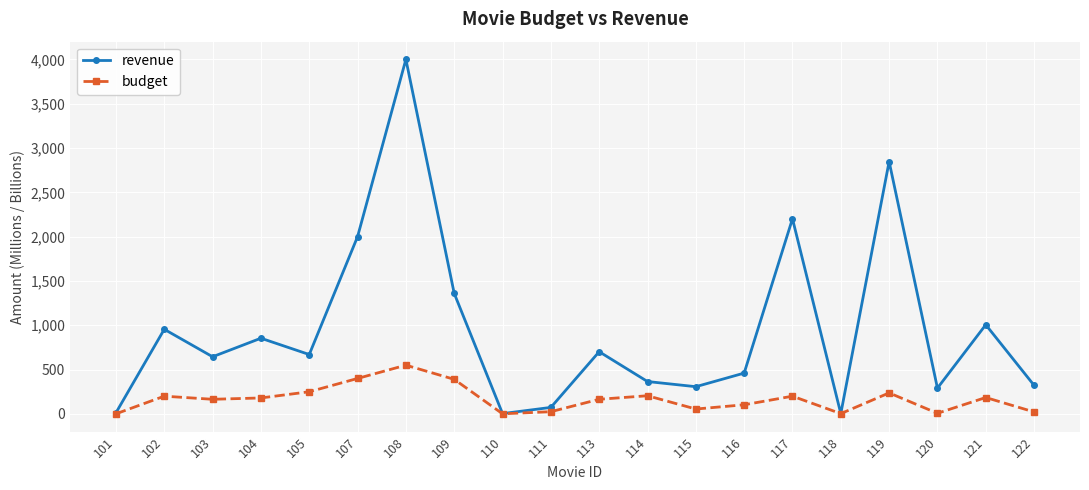

How many data points does each series have?

20